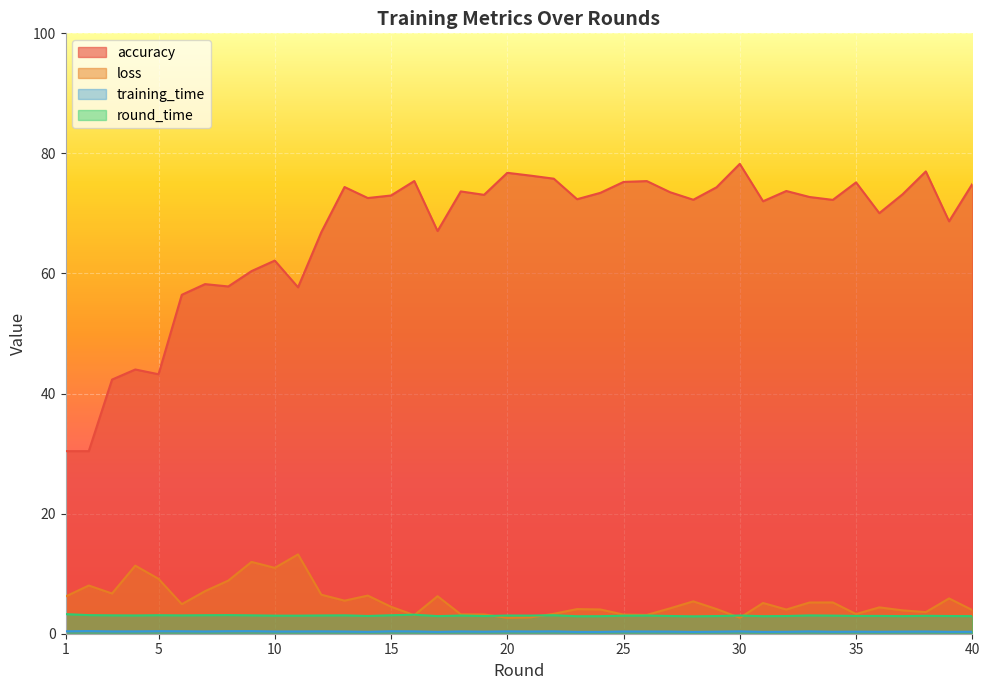

The accuracy series shows 123.3 at 30. True or false?

False